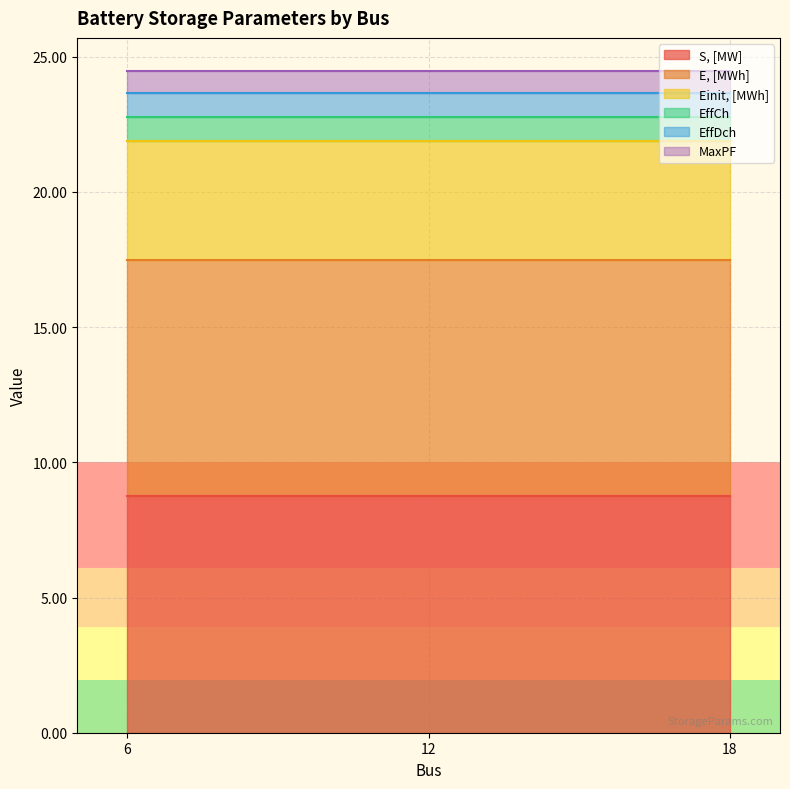

How many lines are shown in the chart?

6